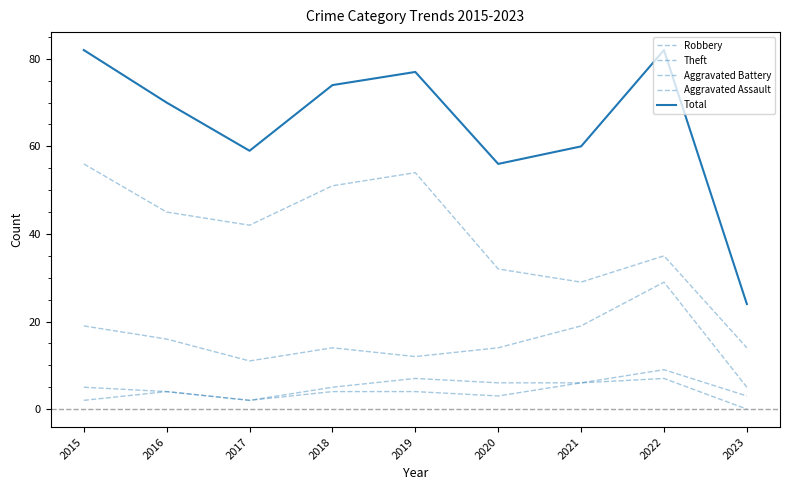

Reading left to right, extract all data points from this chart.

Robbery: 2015=19	2016=16	2017=11	2018=14	2019=12	2020=14	2021=19	2022=29	2023=5
Theft: 2015=56	2016=45	2017=42	2018=51	2019=54	2020=32	2021=29	2022=35	2023=14
Aggravated Battery: 2015=5	2016=4	2017=2	2018=5	2019=7	2020=6	2021=6	2022=9	2023=3
Aggravated Assault: 2015=2	2016=4	2017=2	2018=4	2019=4	2020=3	2021=6	2022=7	2023=0
Total: 2015=82	2016=70	2017=59	2018=74	2019=77	2020=56	2021=60	2022=82	2023=24